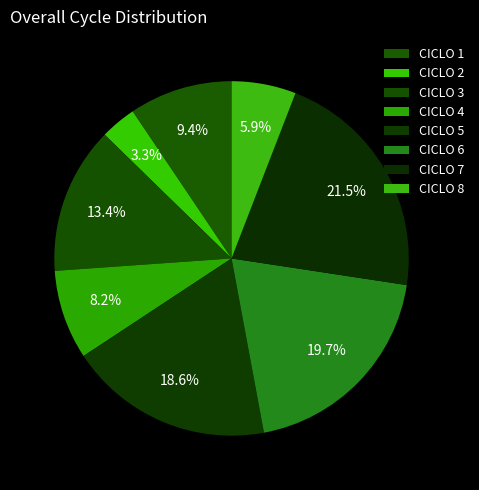

How many segments does this pie chart have?

8